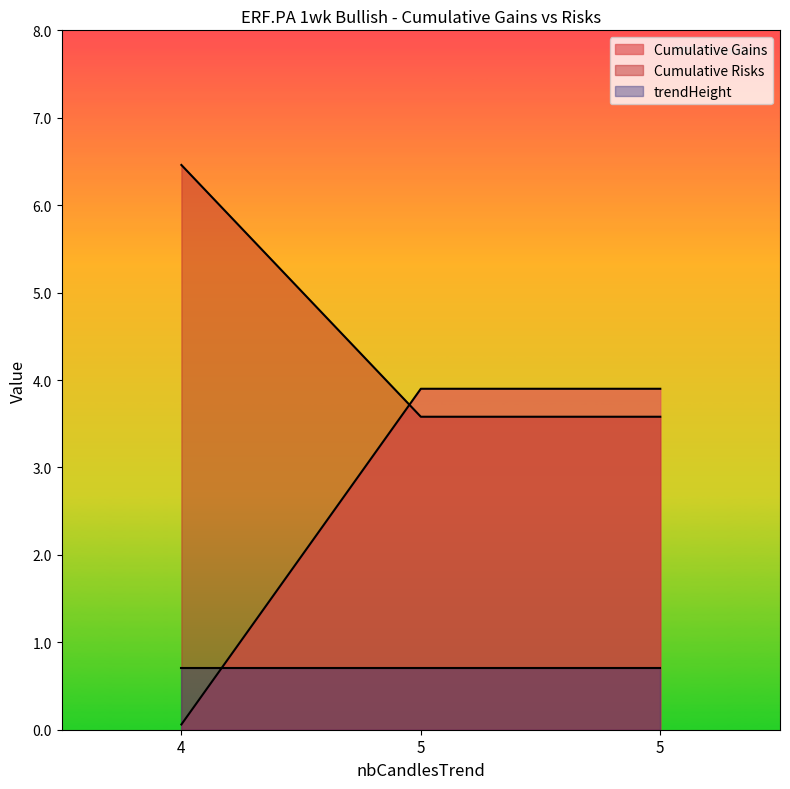

The Cumulative Gains series shows 3.9 at 5. True or false?

True